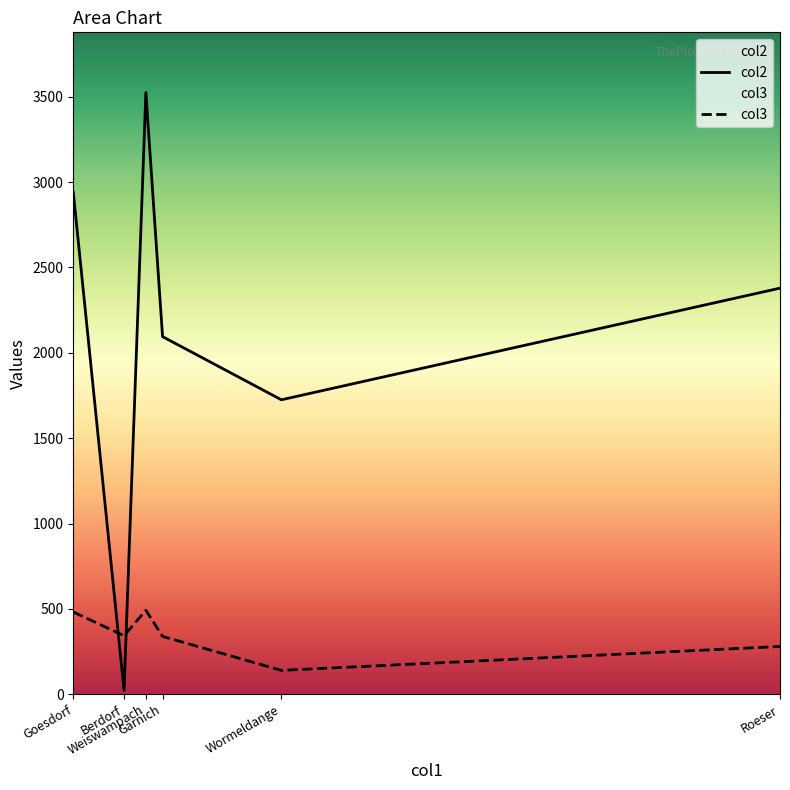

True or false: col2 has more than 1 interior local peaks.

False